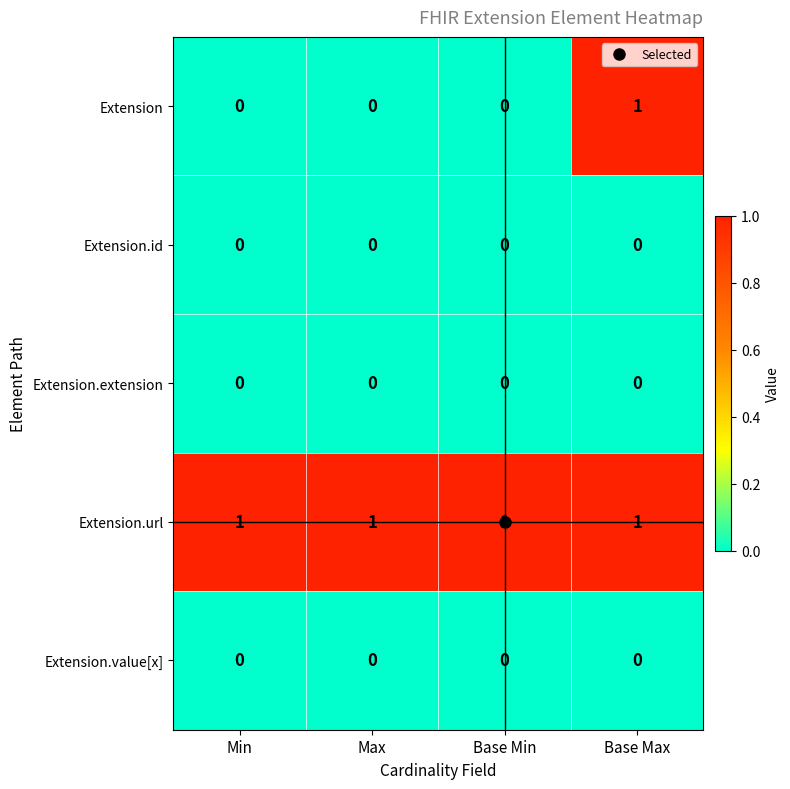

Is it true that Extension.id equals 0 at Base Max?

True